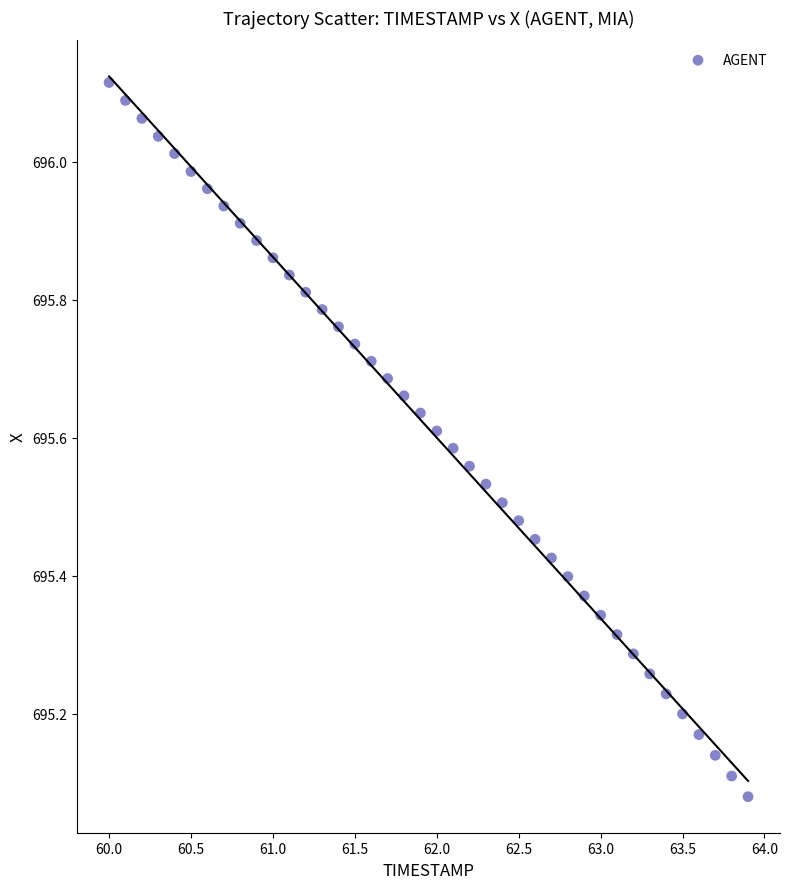

What is the range of Y values (max minus min)?

1.0